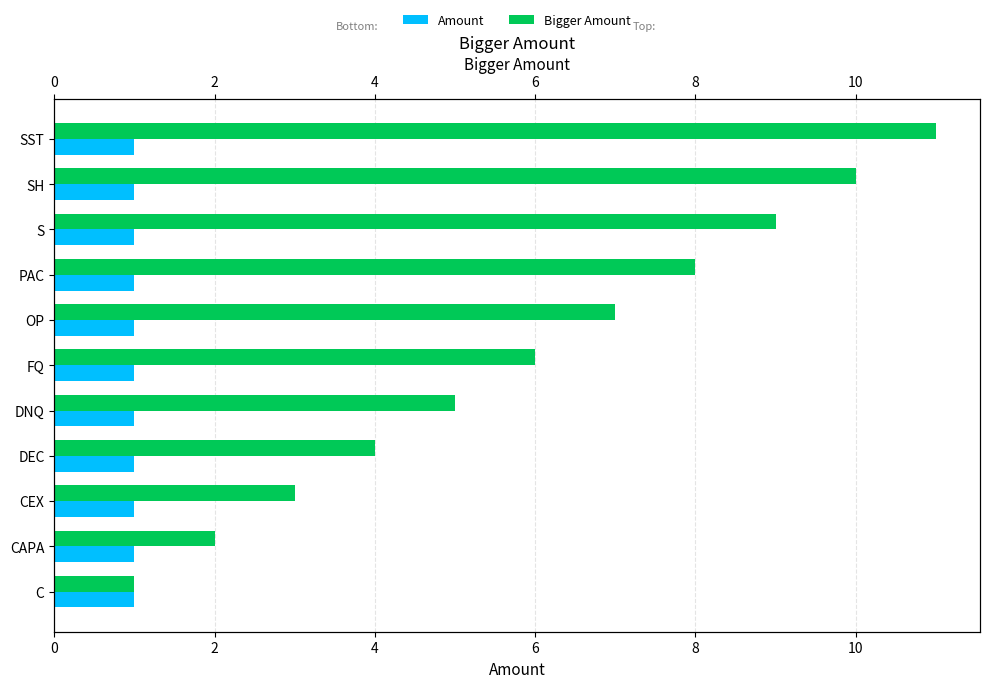

How many values in the Bigger Amount series are below 6?

5